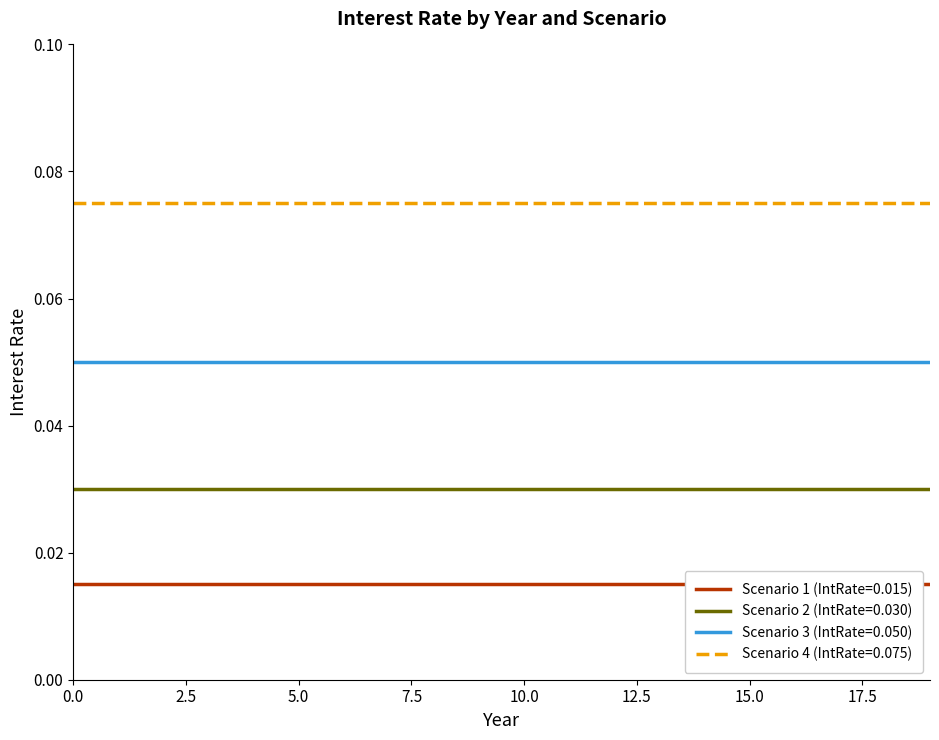

List the series in order of their overall mean, highest first.

Scenario 4 (IntRate=0.075), Scenario 3 (IntRate=0.050), Scenario 2 (IntRate=0.030), Scenario 1 (IntRate=0.015)